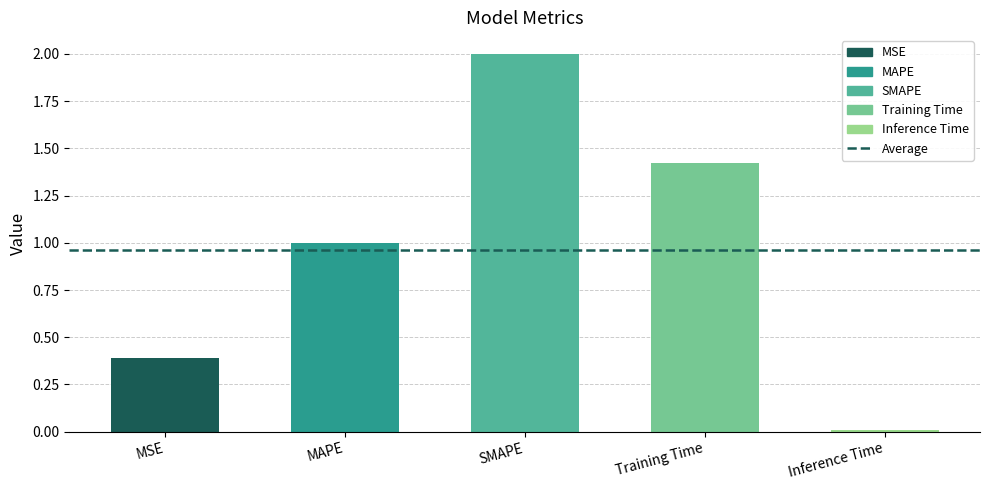

What is the maximum value shown in the chart?

2.0